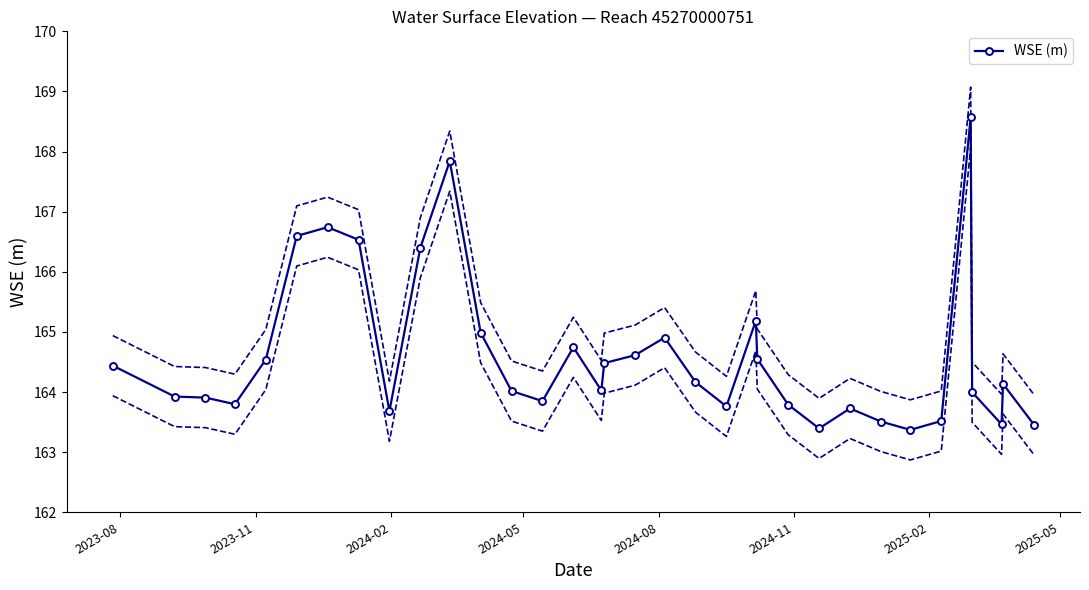

True or false: WSE (m) has more than 0 interior local peaks.

True